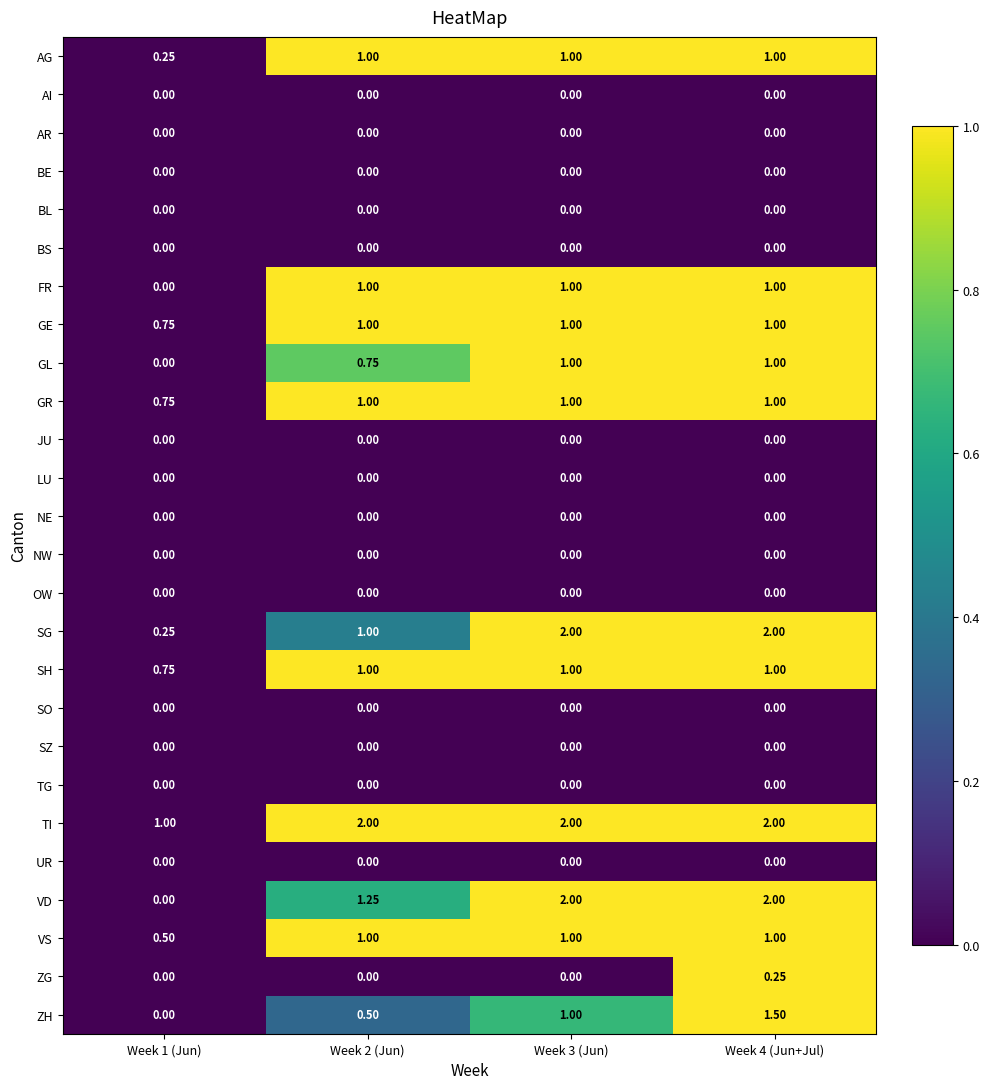

Which series has the largest total across all categories?

TI